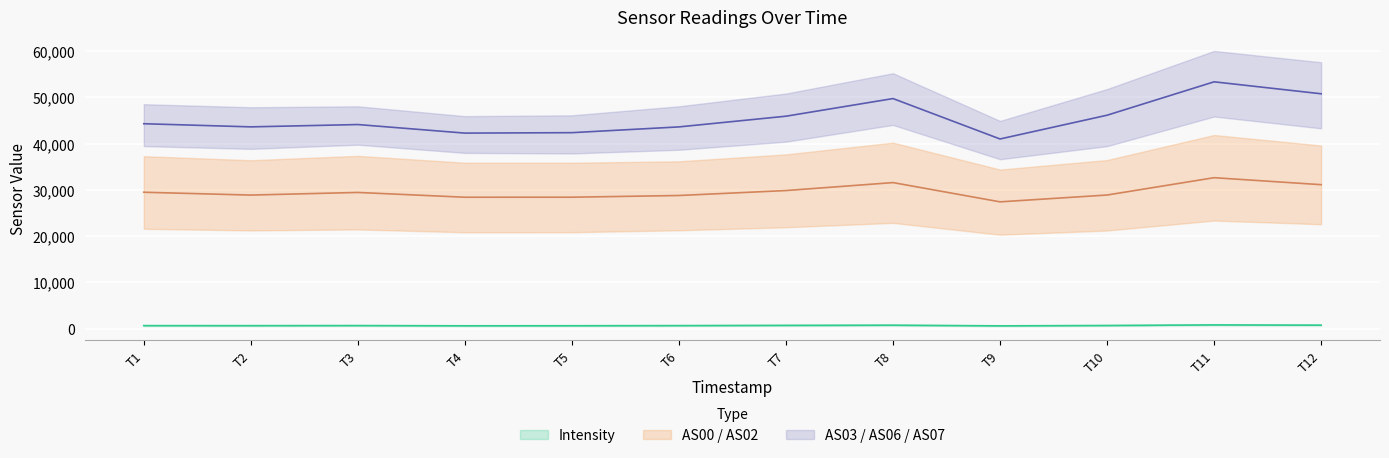

True or false: AS00 has a value of 7745.2 at T9.

False